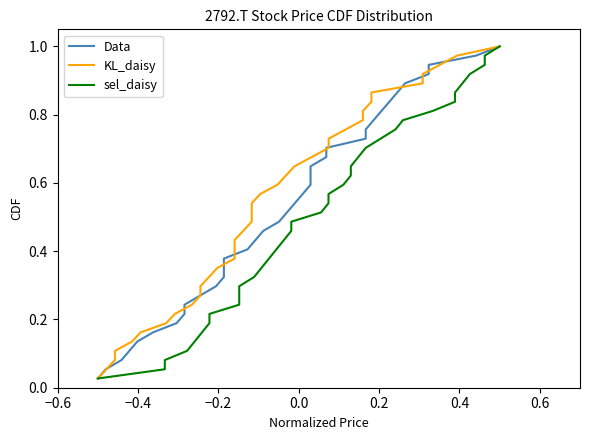

Is this an area chart (filled region under the line)?

No